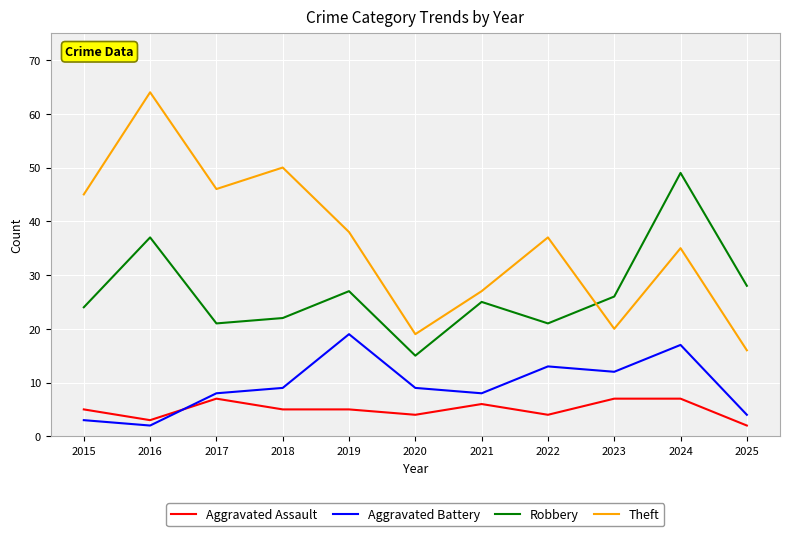

List the series in order of their peak value, highest first.

Theft, Robbery, Aggravated Battery, Aggravated Assault